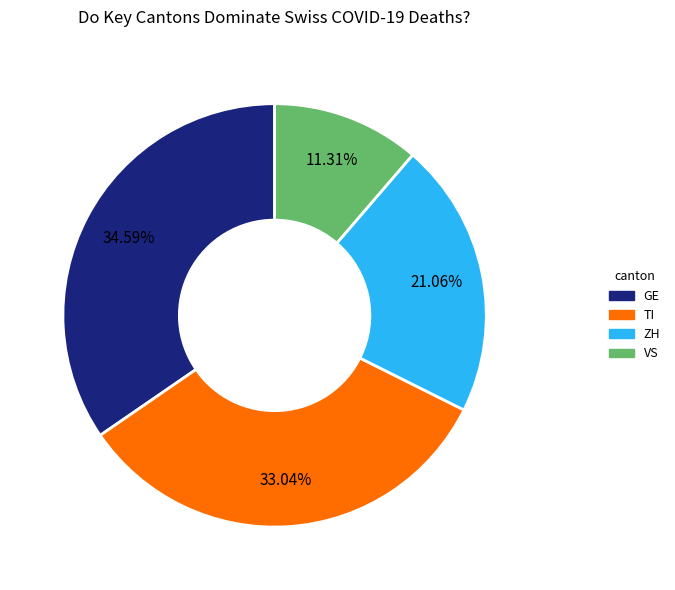

Does any single category account for the majority?

No